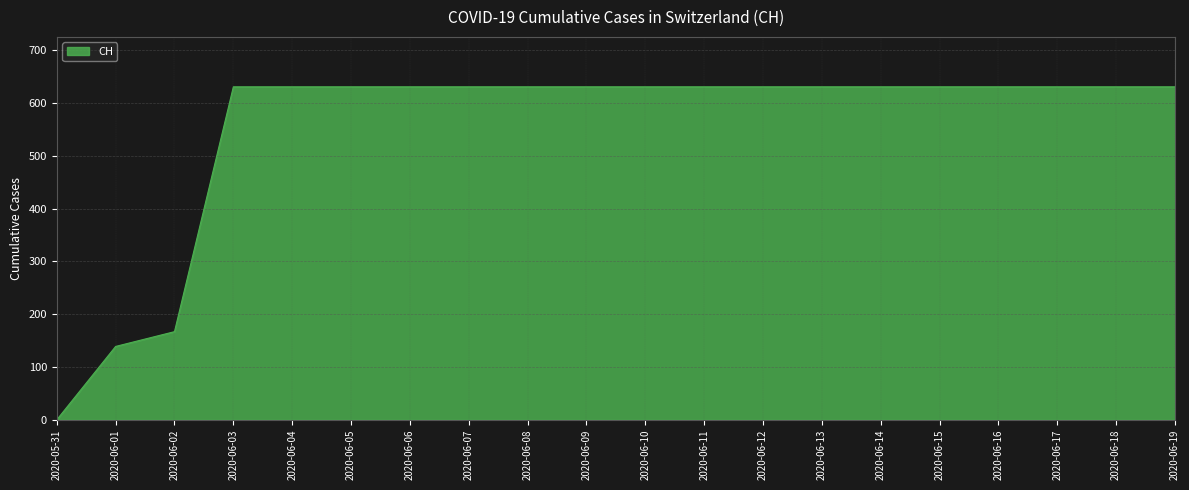

What is the sum of the values at 2020-06-04 and 2020-06-10?

1262